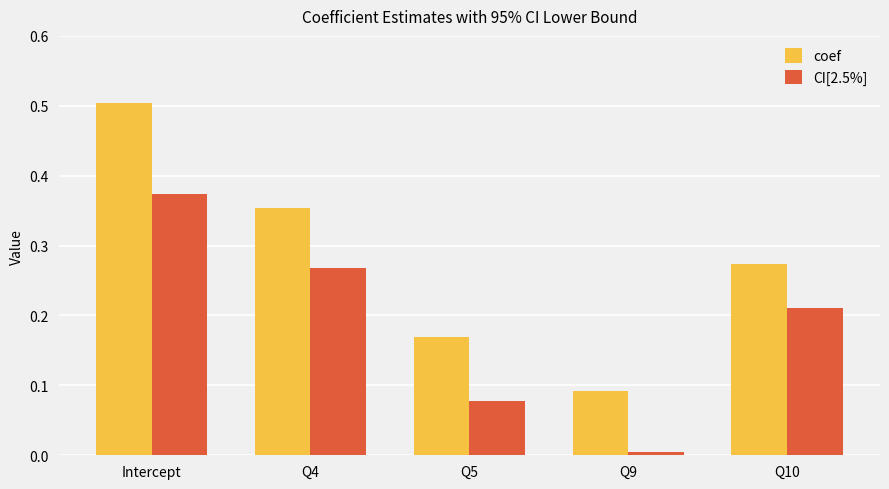

At Q4, list the series in order from largest to smallest.

coef, CI[2.5%]